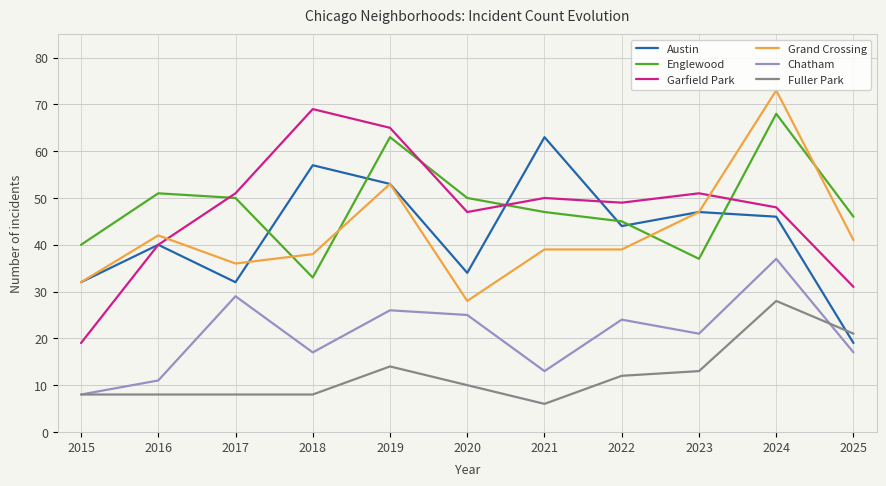

What is the total value across all series at 2018?

222